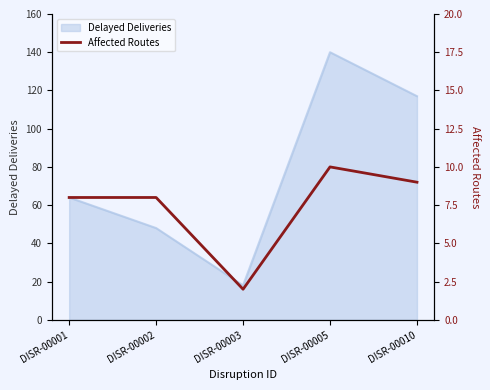

Between DISR-00003 and DISR-00002, which is larger?

DISR-00002